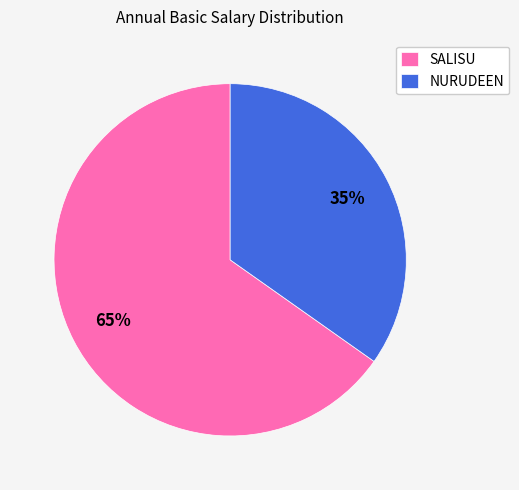

Which has a higher value, SALISU or NURUDEEN?

SALISU